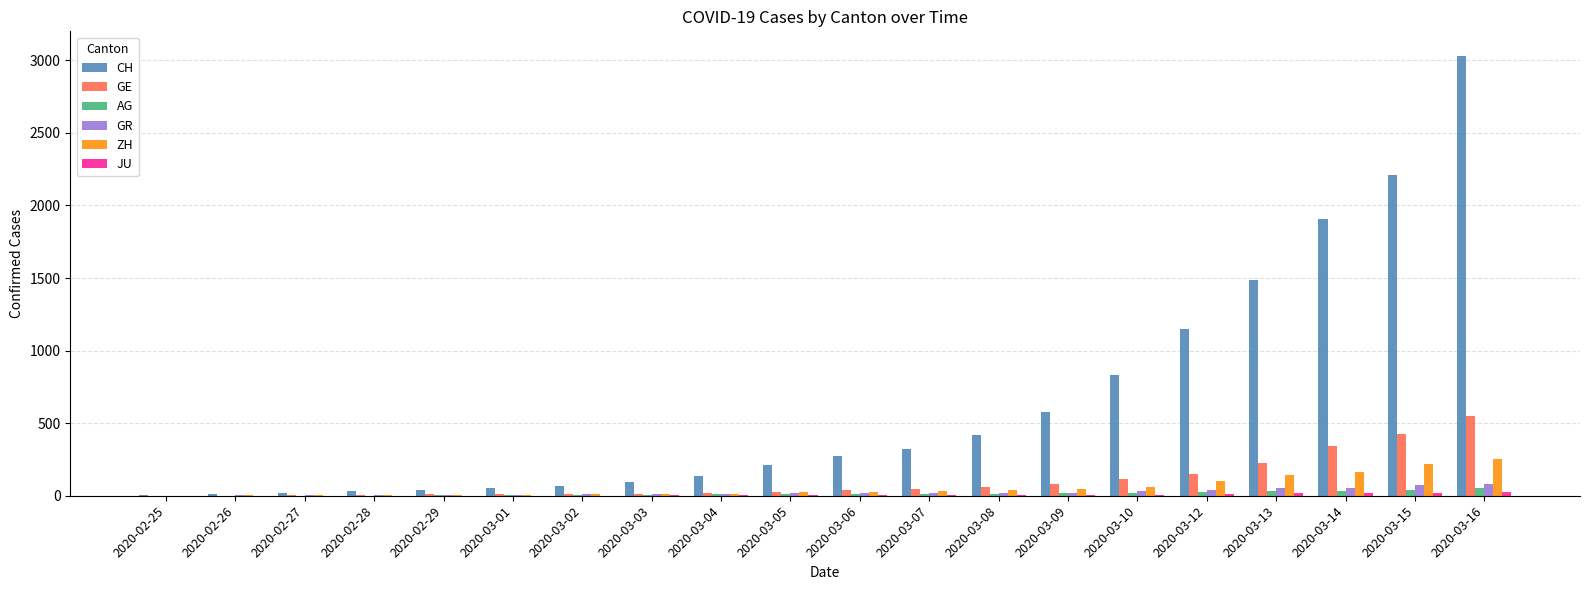

What is the sum of all GR values?

486